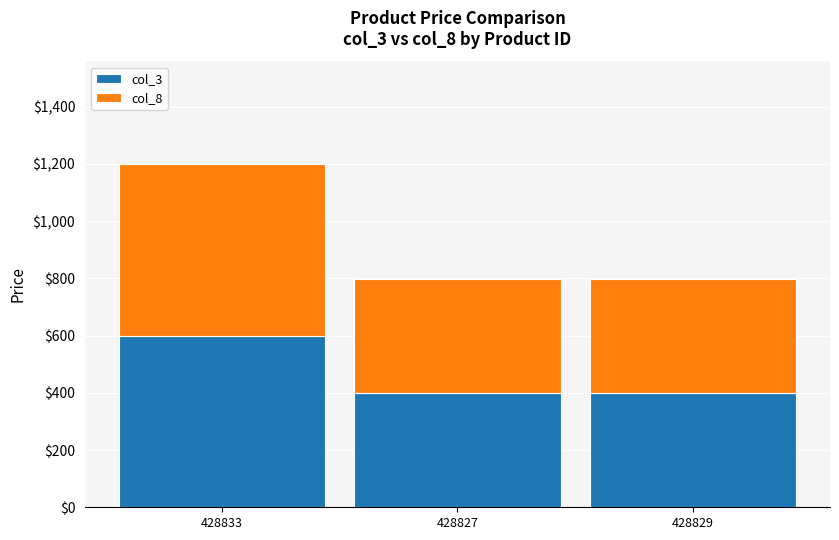

Read the col_3 value at 428833.

599